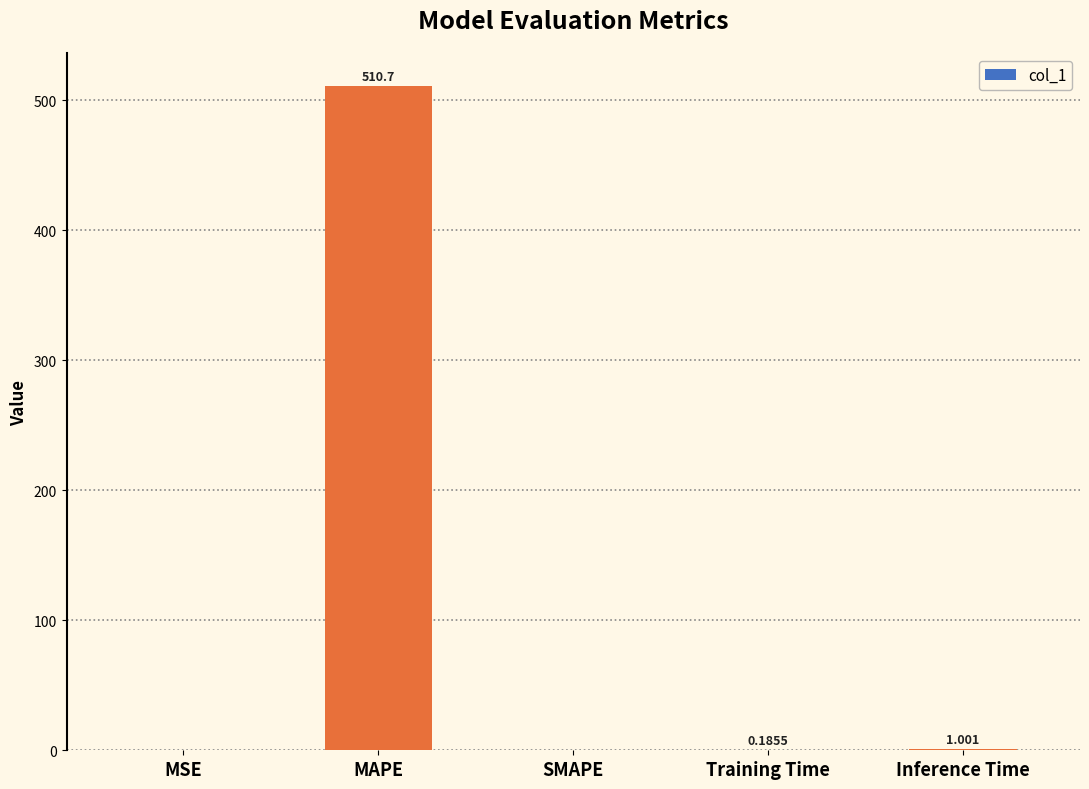

What is the average value?

102.4